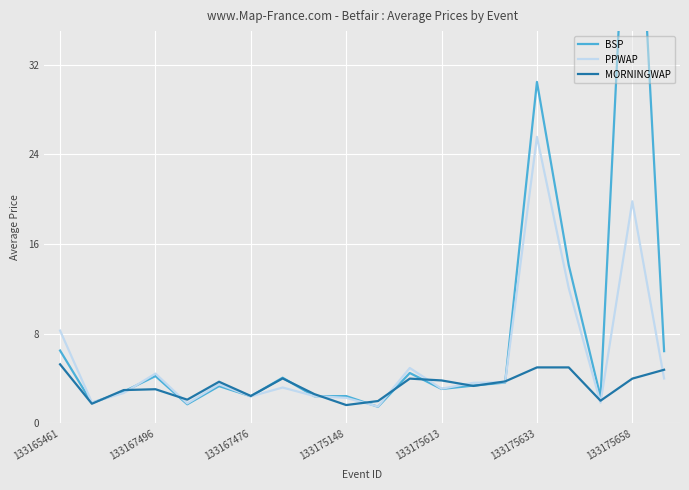

Is this an area chart (filled region under the line)?

No